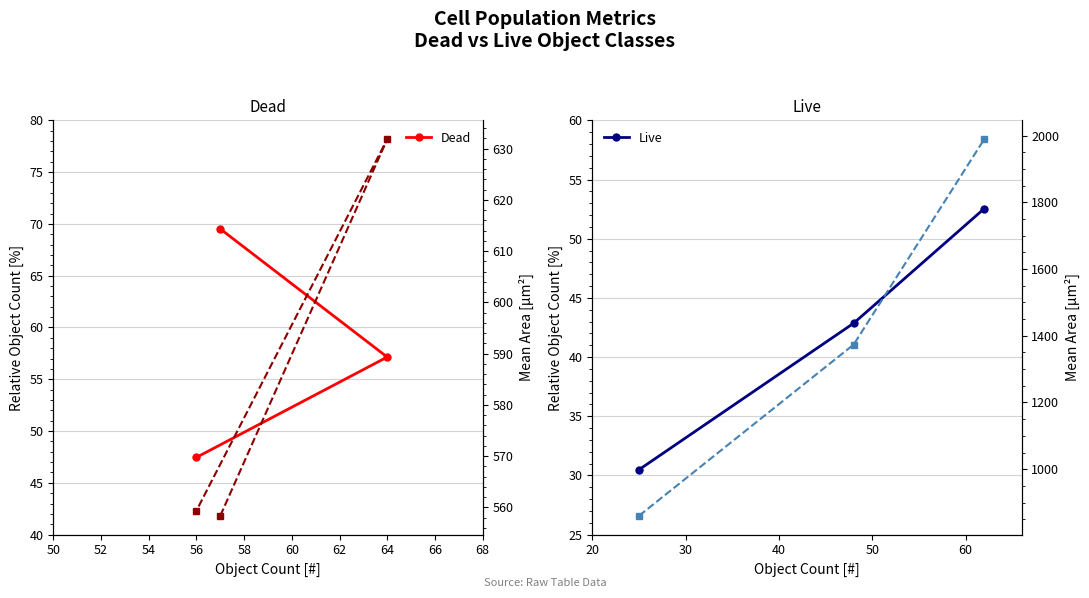

What is the total value across all series at 50?

1518.9